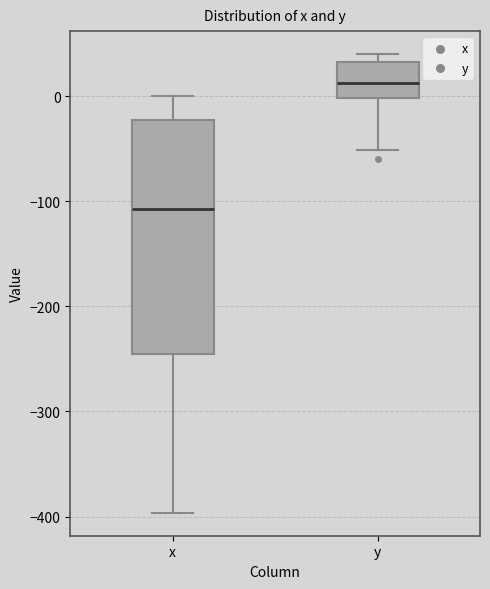

Where is the lower edge of the box for x on the y-axis? The values are not printed on the chart, so give them approximately, as read against the axis.

-250